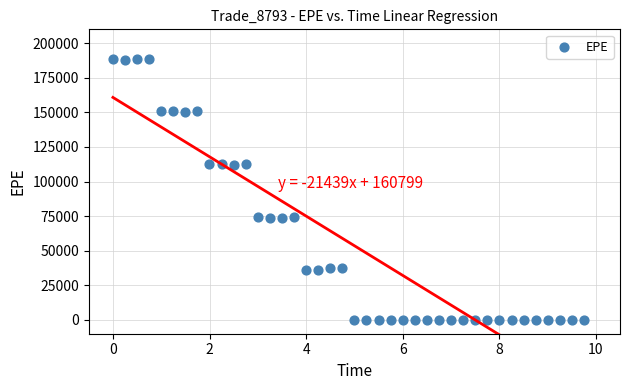

What is the range of X values (max minus min)?

9.8